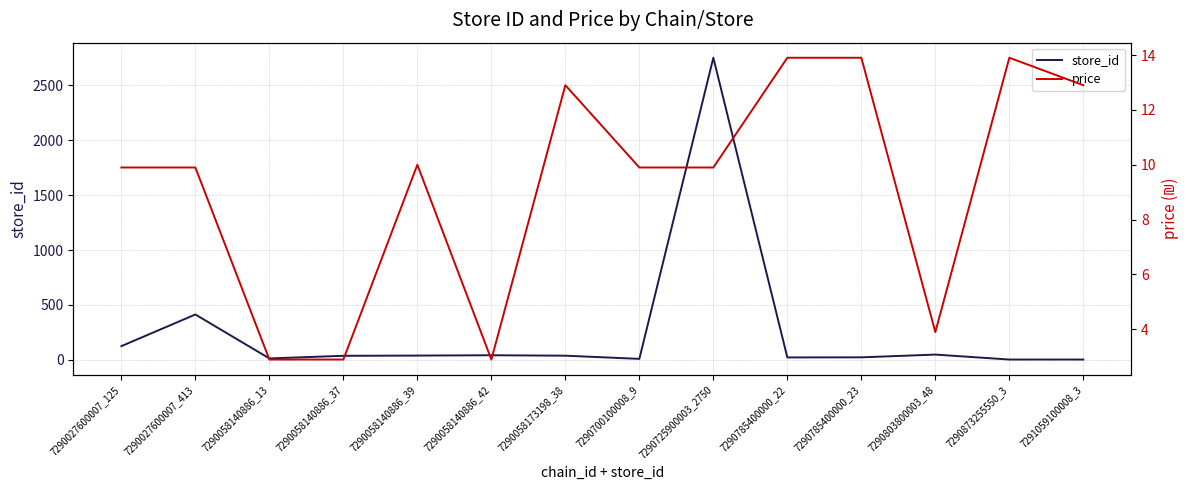

Between 7290058140886_13 and 7290803800003_48, which series saw the biggest shift?

store_id